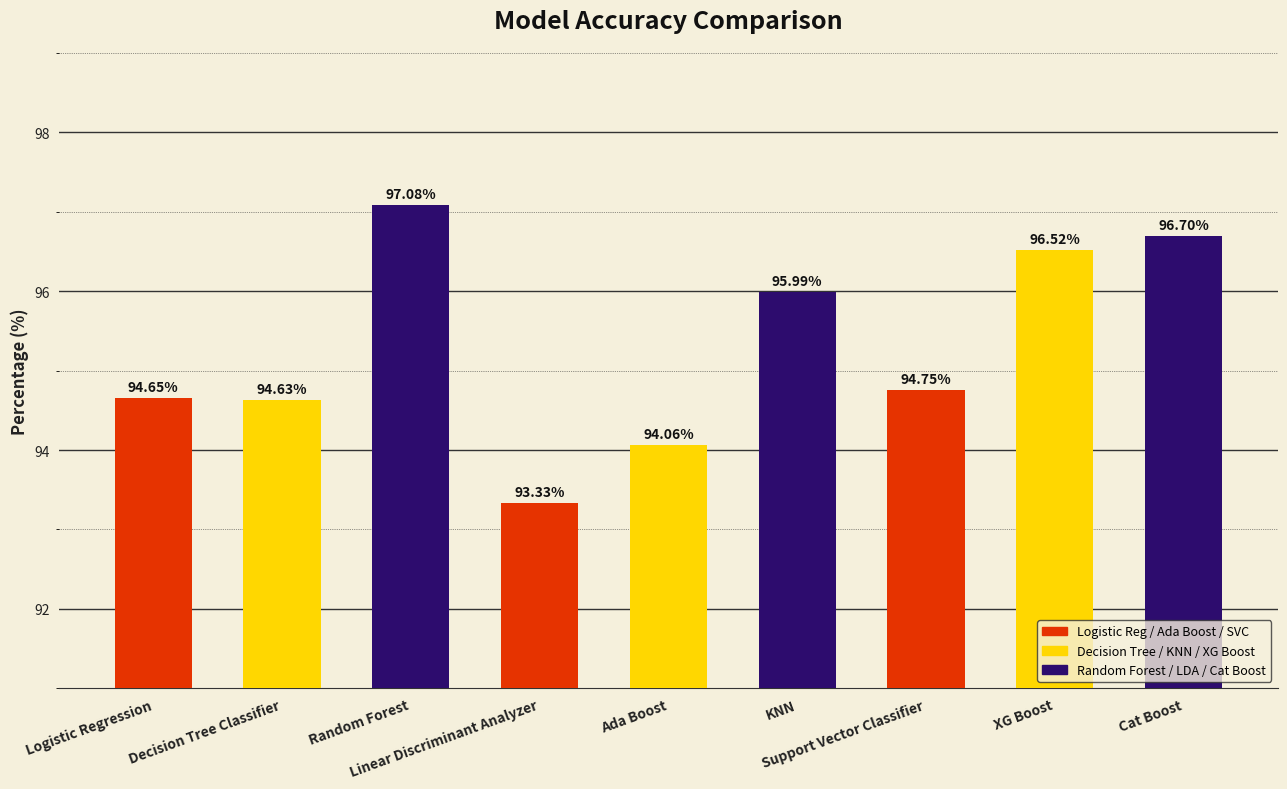

What is the sum of all values?

857.7